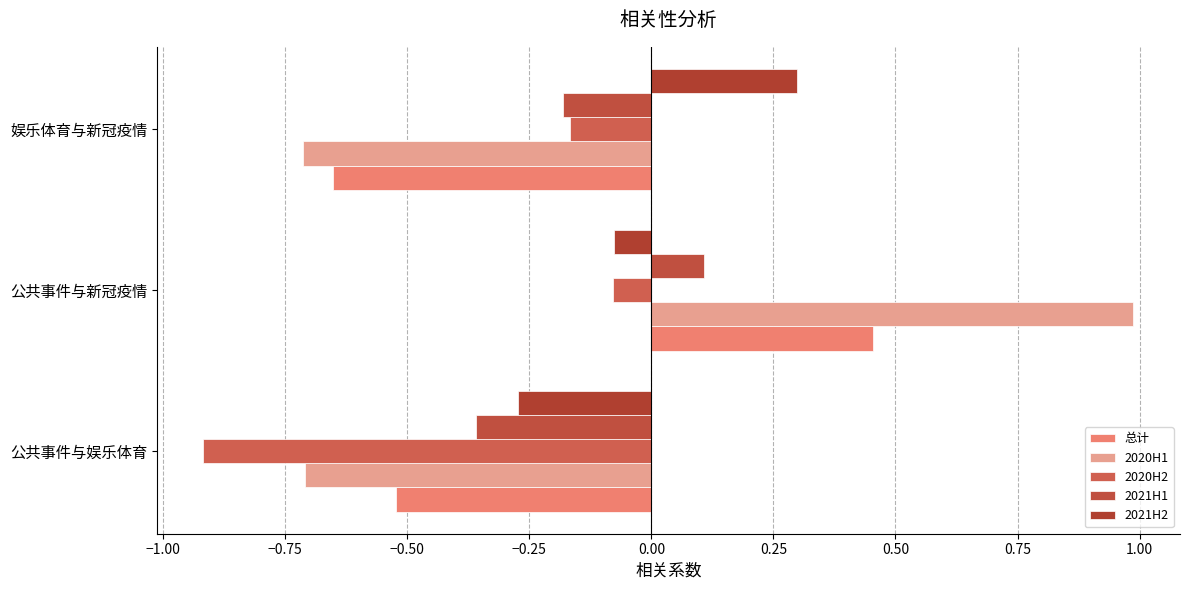

How many negative values does the 2021H2 series have?

2